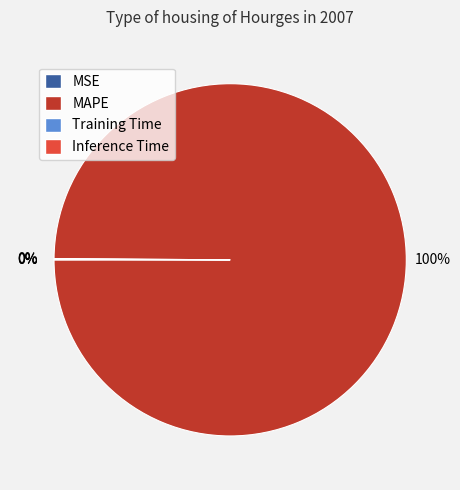

Is there any slice that represents more than half of the pie?

Yes